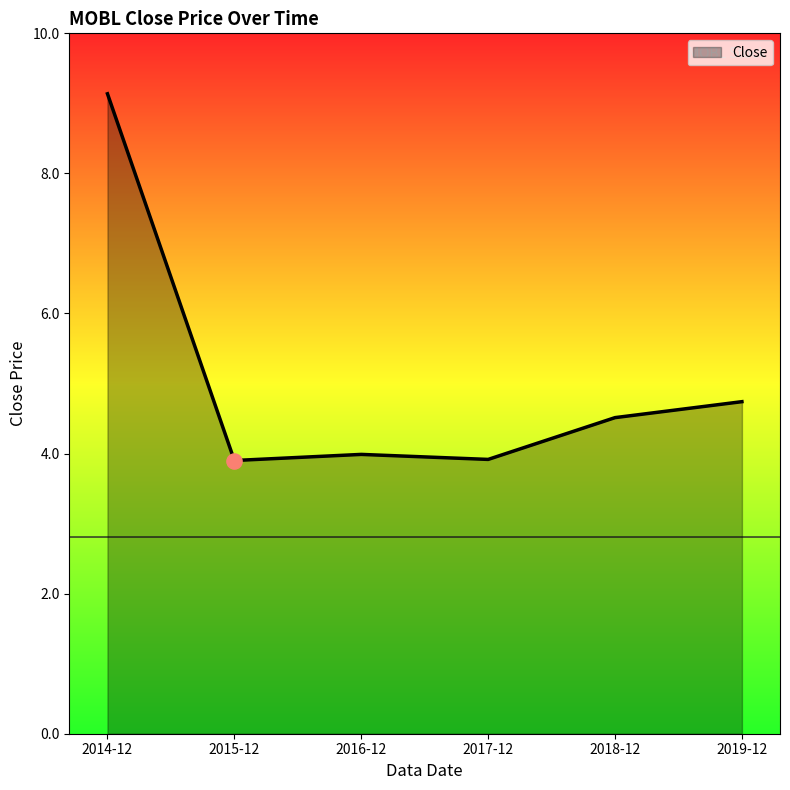

Which has a higher value, 2018-12 or 2017-12?

2018-12